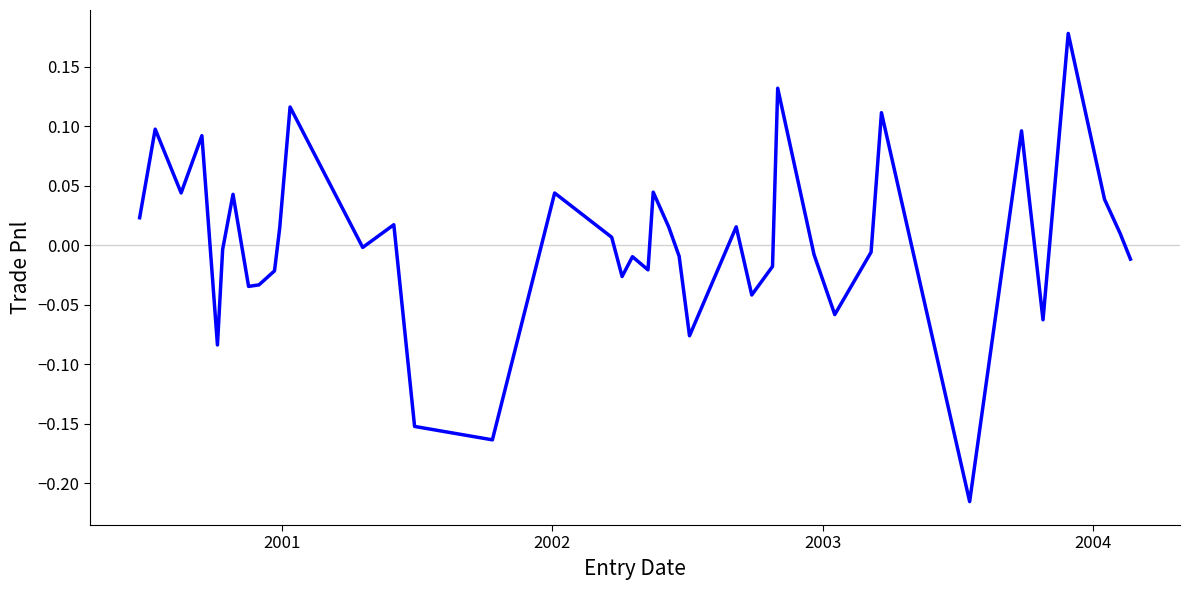

What is the difference between the maximum and minimum values?

0.4